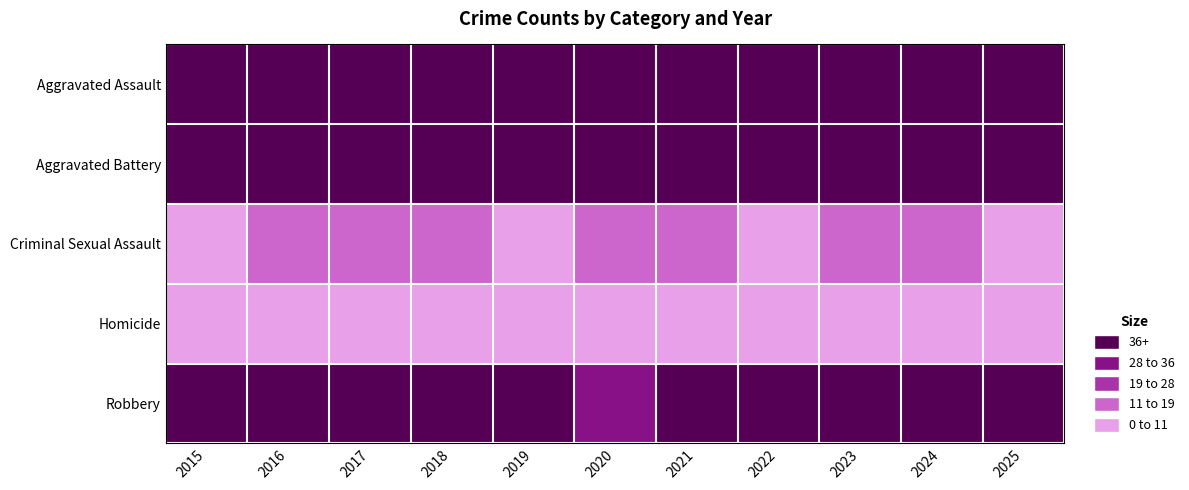

Which series has the largest total across all categories?

Aggravated Battery